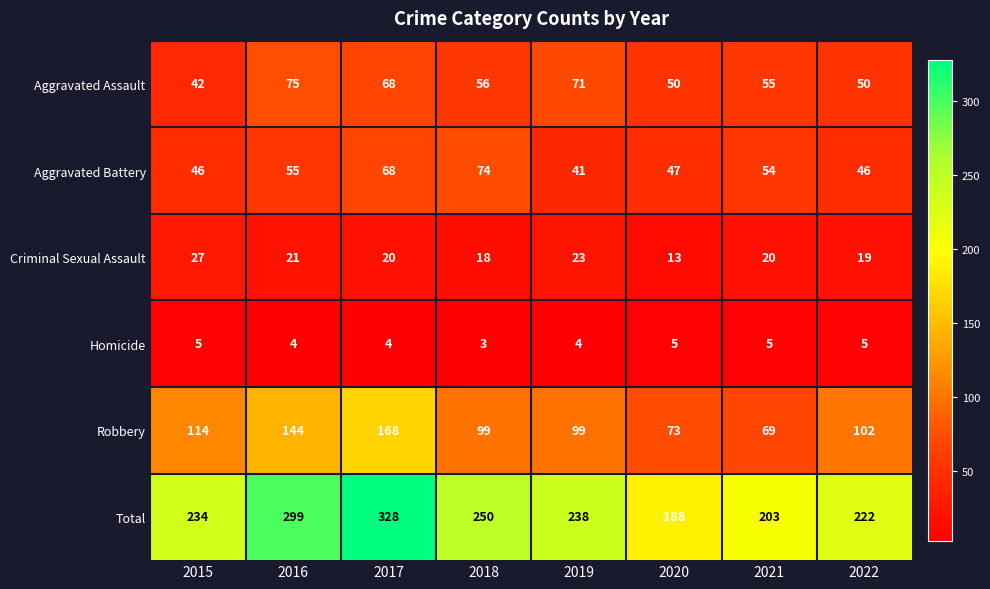

List the series in order of their peak value, lowest first.

Homicide, Criminal Sexual Assault, Aggravated Battery, Aggravated Assault, Robbery, Total